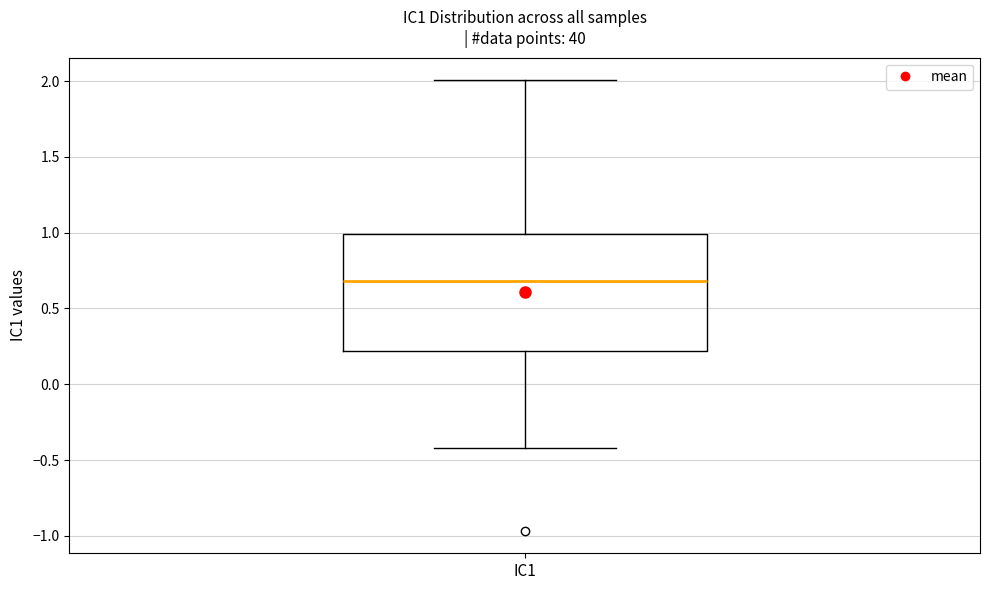

Read this box plot against the y-axis: the position of the median line, the range covered by the box, and the ends of both whiskers. The values are not printed on the chart, so give them approximately, as read against the axis.

median 0.7, box 0.2 to 1.0, whiskers -0.4 to 2.0